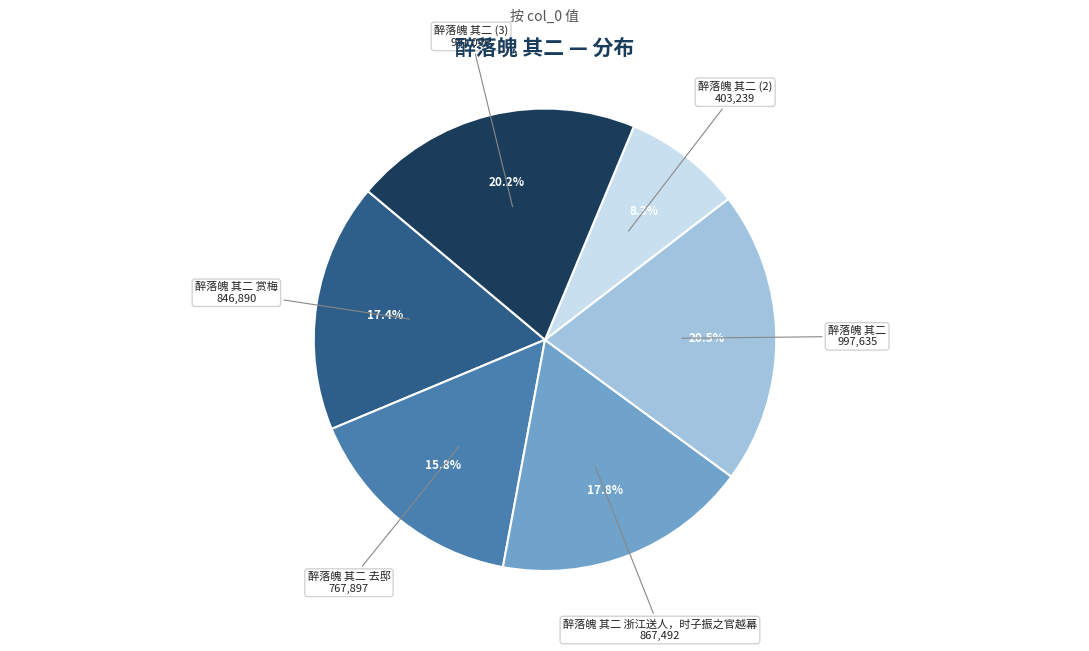

How many slices are in this pie chart?

6